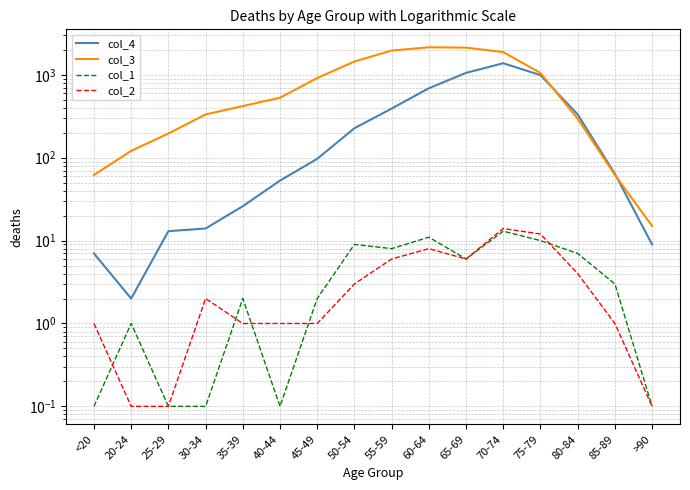

Read the col_2 value at 20-24.

0.1